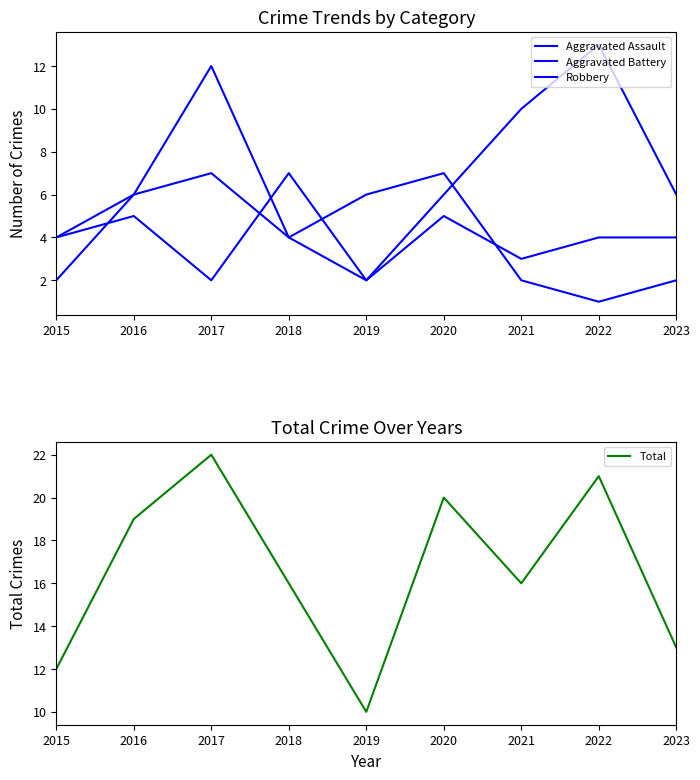

List the labels in order of Robbery value, smallest first.

2019, 2015, 2018, 2016, 2020, 2023, 2021, 2017, 2022